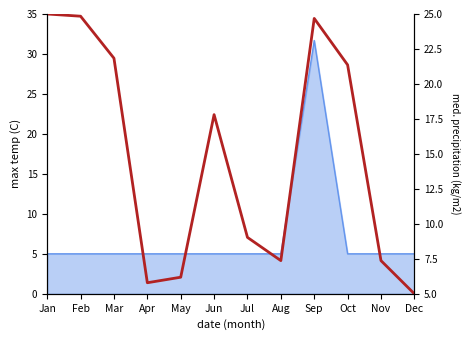

How many lines are shown in the chart?

1